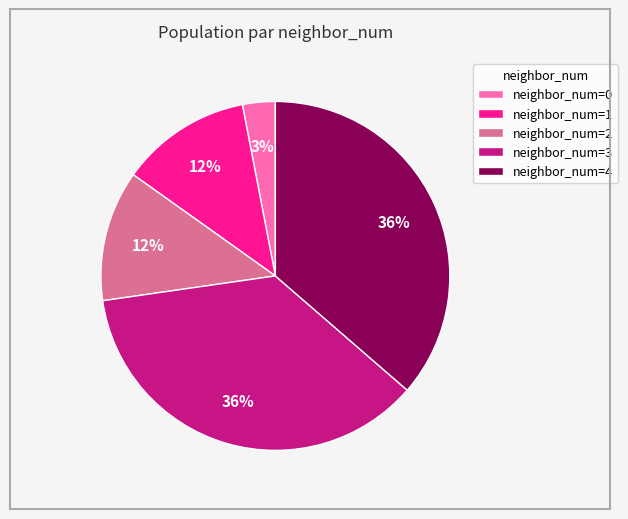

Which category has the smallest portion of the pie?

neighbor_num=0